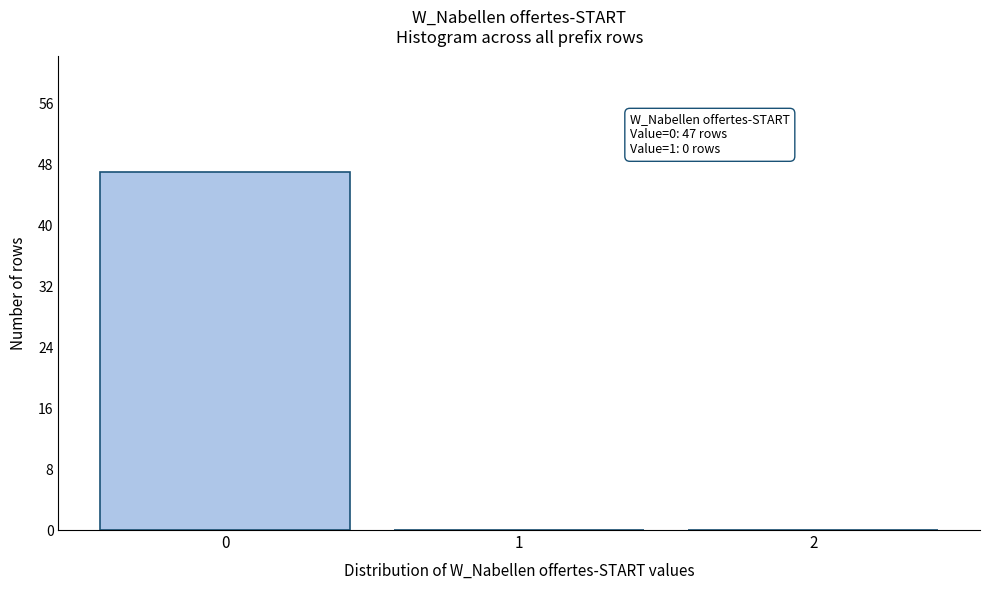

Reading left to right, transcribe all the data shown in this chart.

0=47	1=0	2=0